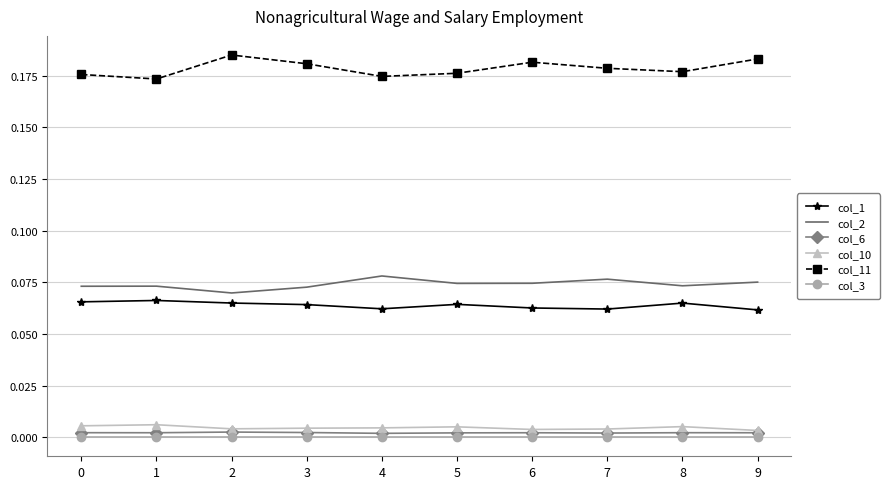

True or false: col_2 and col_11 intersect in this chart.

False